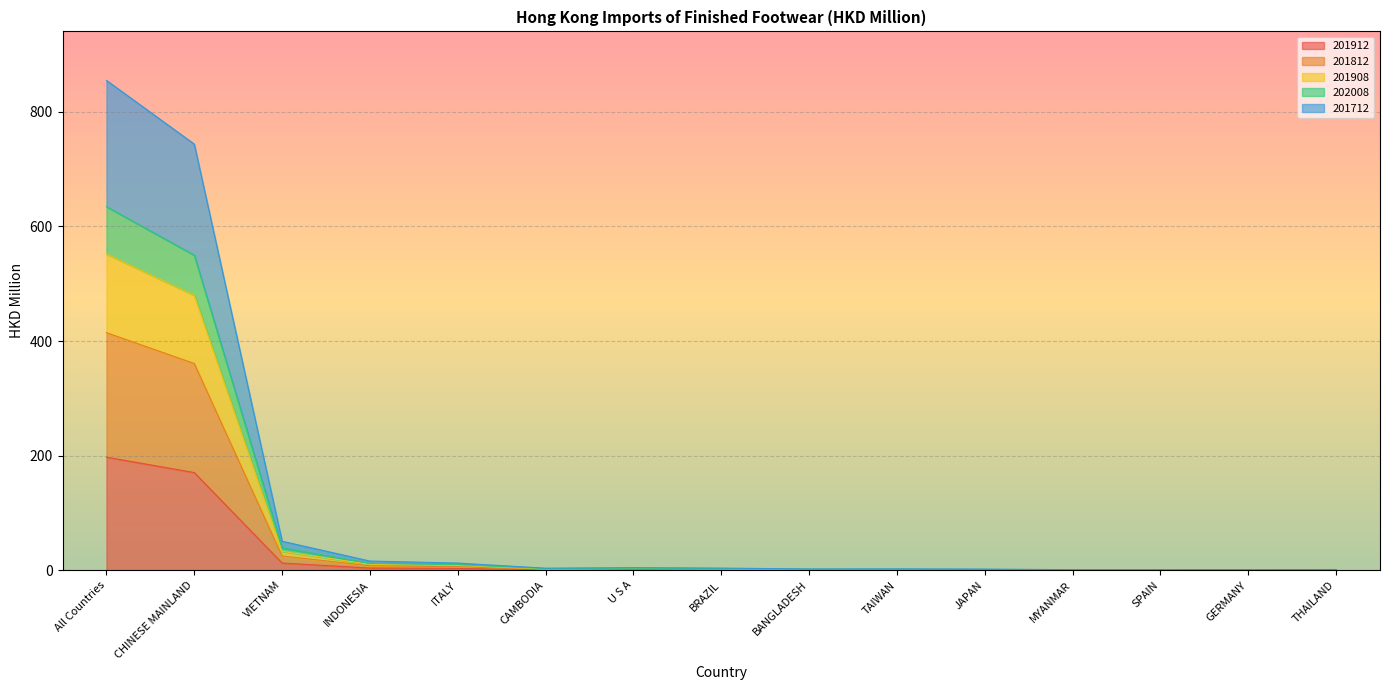

How many data points does each series have?

15